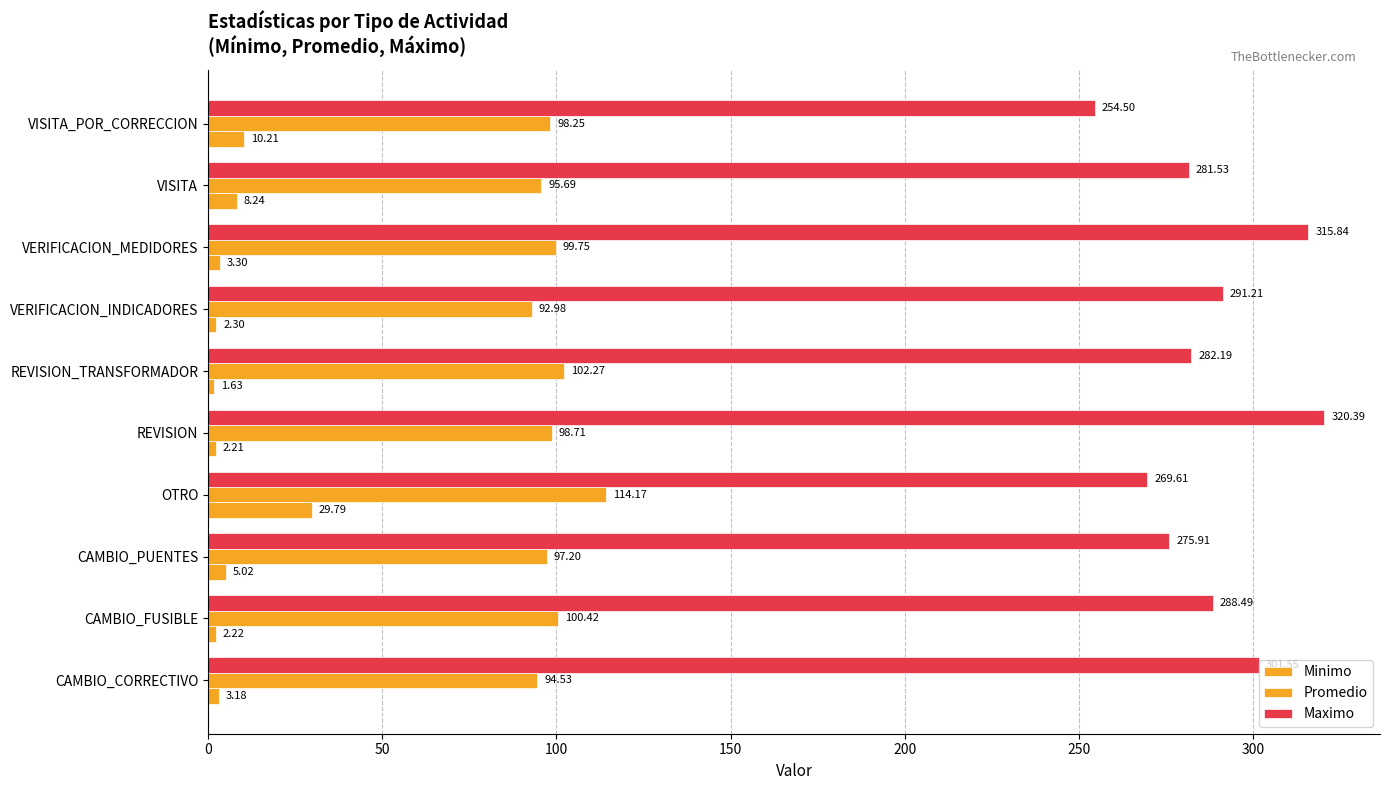

How many values in the Maximo series are below 288?

5